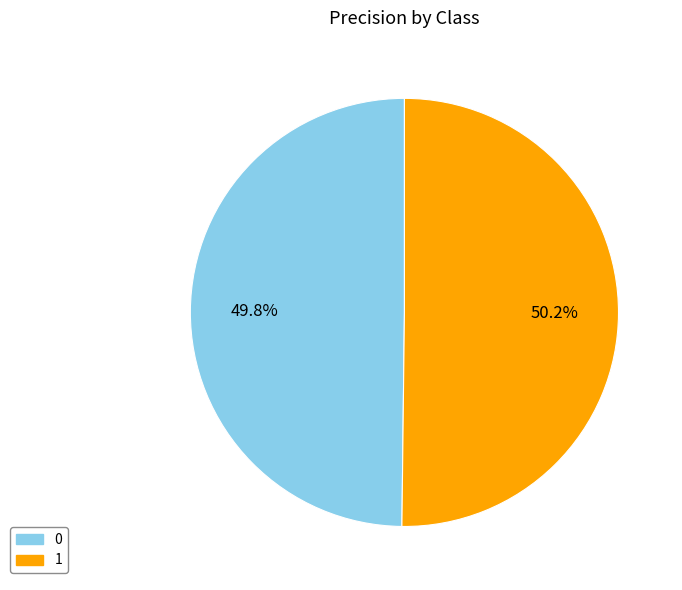

Is there any slice that represents more than half of the pie?

Yes